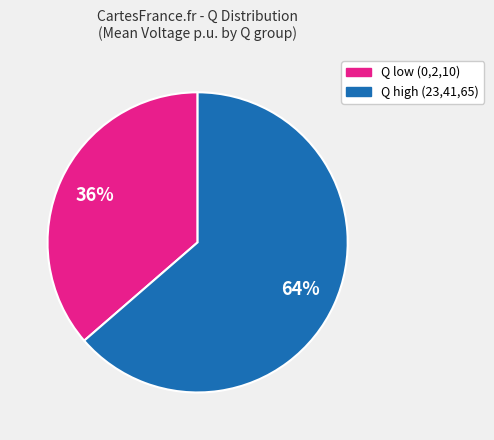

Is there a majority slice in this chart?

Yes